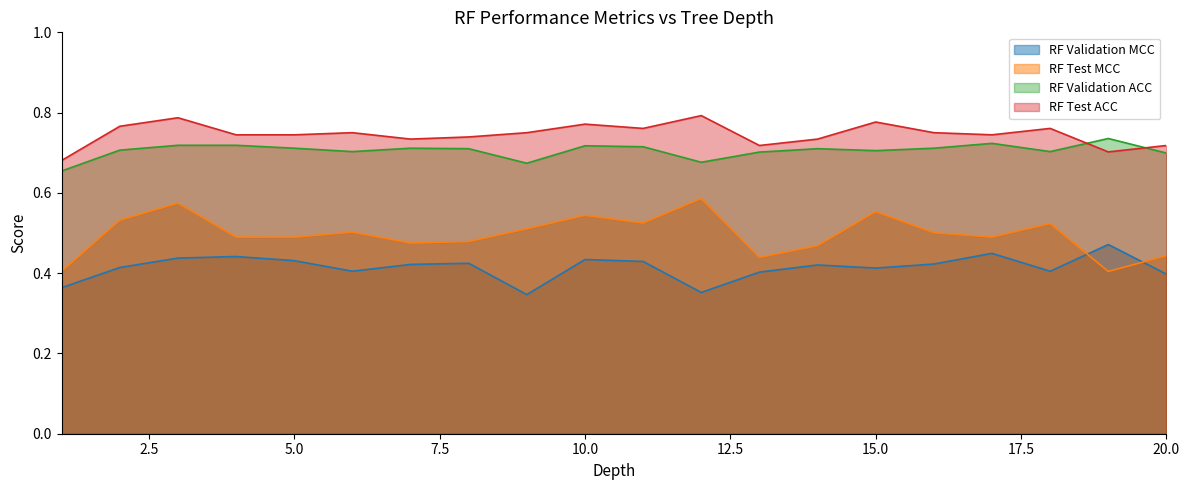

Which category has the highest value in the RF Test ACC series?

12